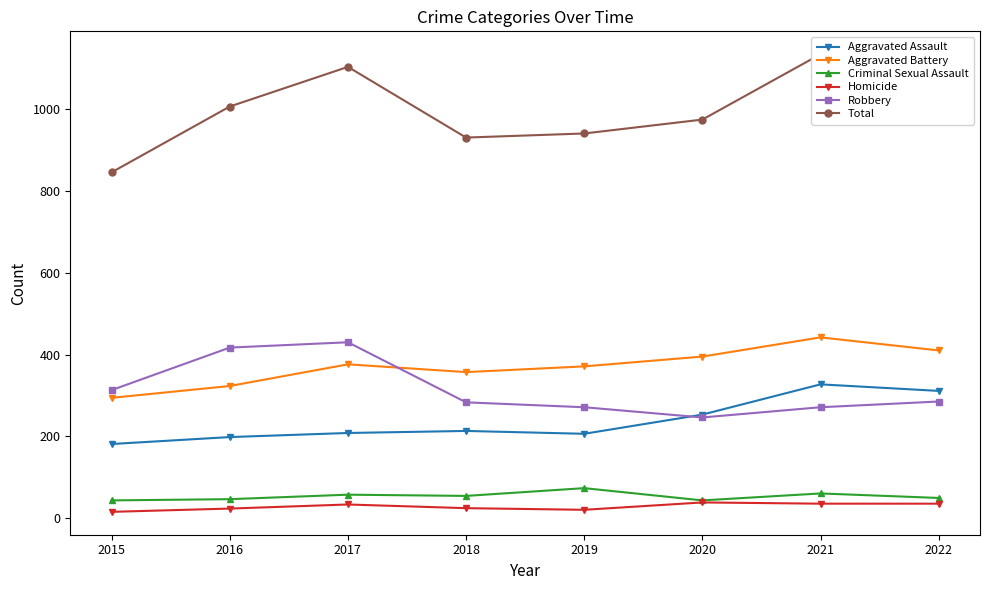

Is the value of Aggravated Battery at 2015 greater than the value of Aggravated Assault at 2018?

Yes